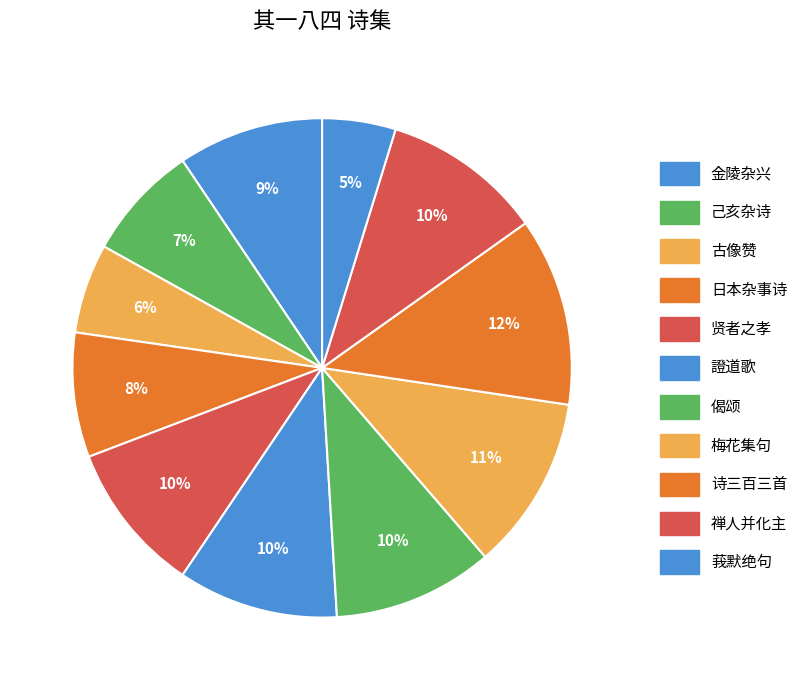

Rank the categories by value from lowest to highest.

莪默绝句集译笺乙集 其一八四, 古像赞二百零五首 其一八四 陈文毅公, 己亥杂诗 其一八四, 日本杂事诗 其一八四, 金陵杂兴二百首 其一八四, 贤者之孝二百四十首 其一八四 杨愔, 證道歌 其一八四, 偈颂二百零五首 其一八四, 禅人并化主写真求赞 其一八四, 梅花集句 其一八四, 诗三百三首 其一八四